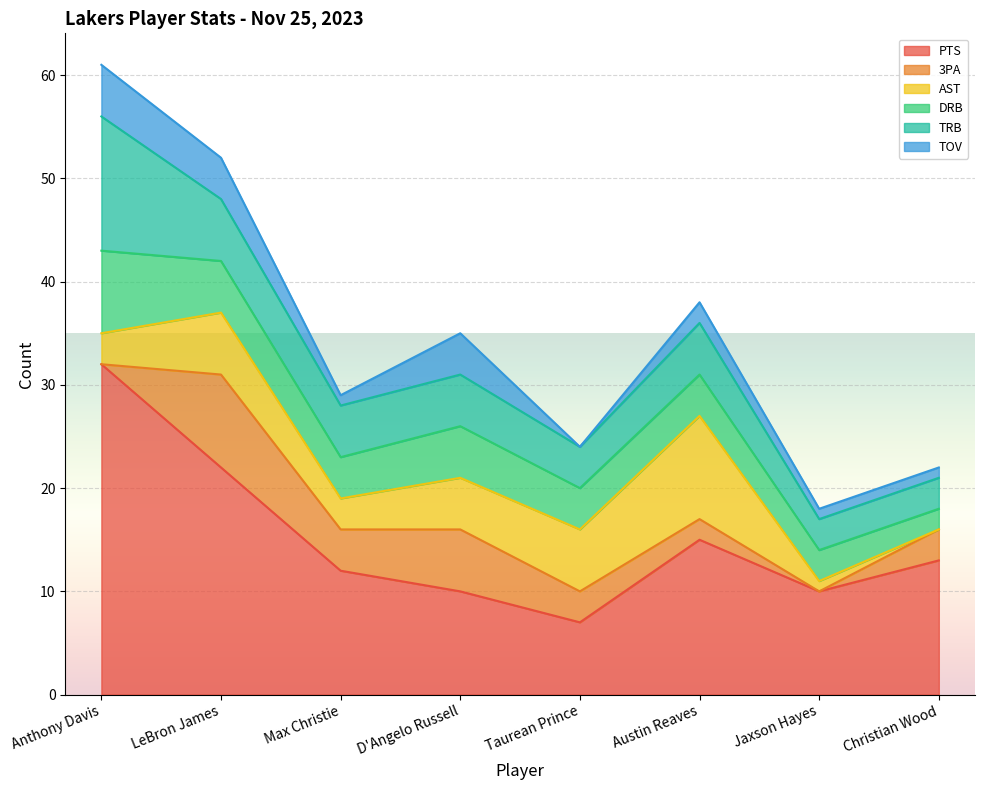

Count the TOV values in the range 1 to 4.

6